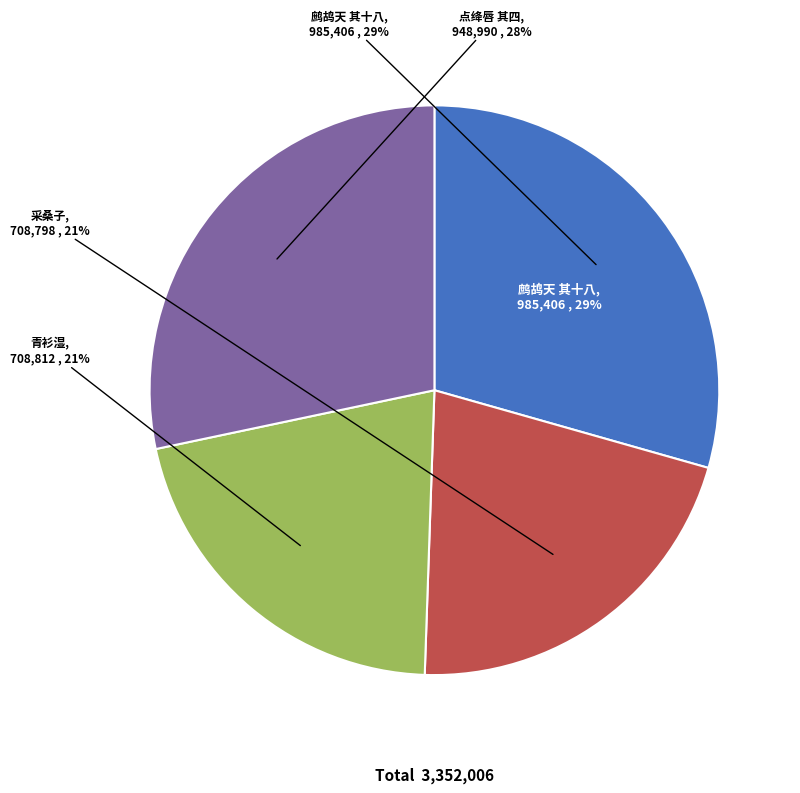

To the nearest percent, what is the combined percentage of 采桑子  查伊璜两度出家姬作剧 and 鹧鸪天 其十八 梦符置酒于野堂，出家姬歌自制词以侑觞，次韵?

51%